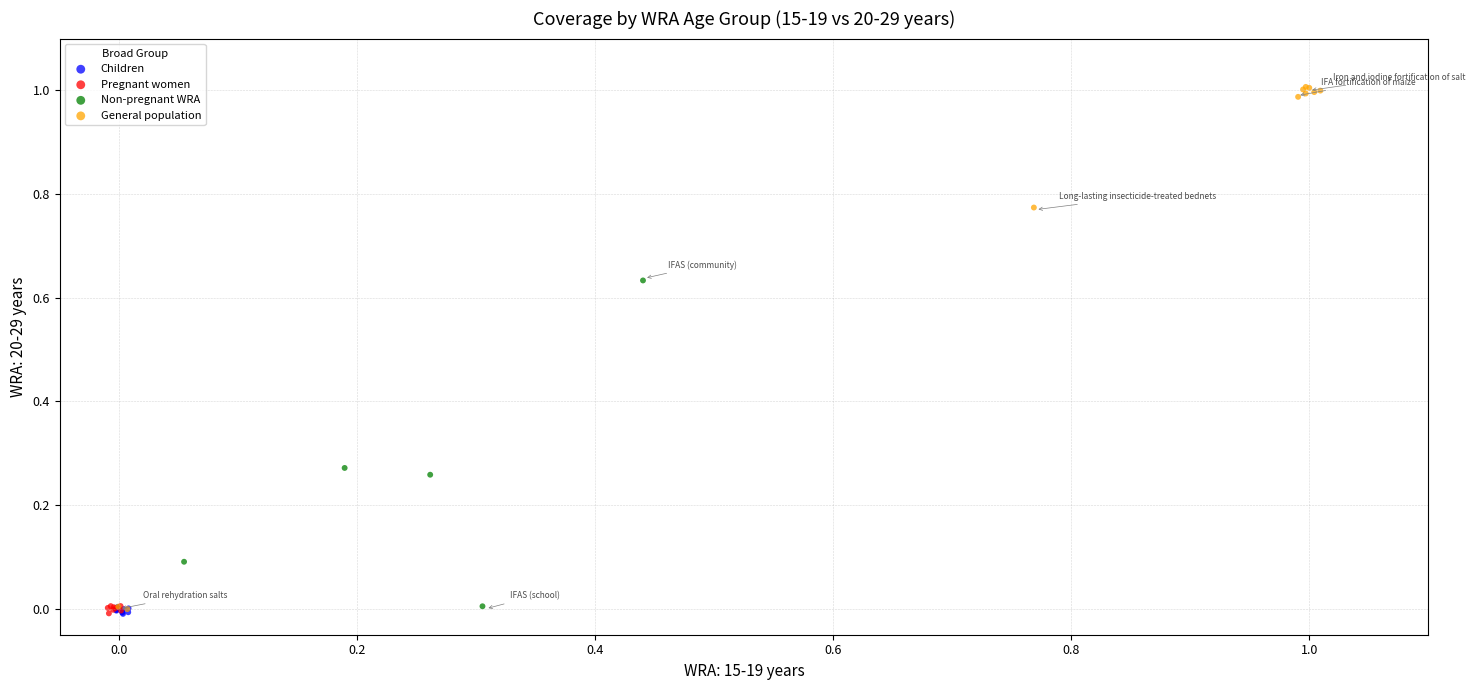

Which series has the widest spread of Y values?

General population